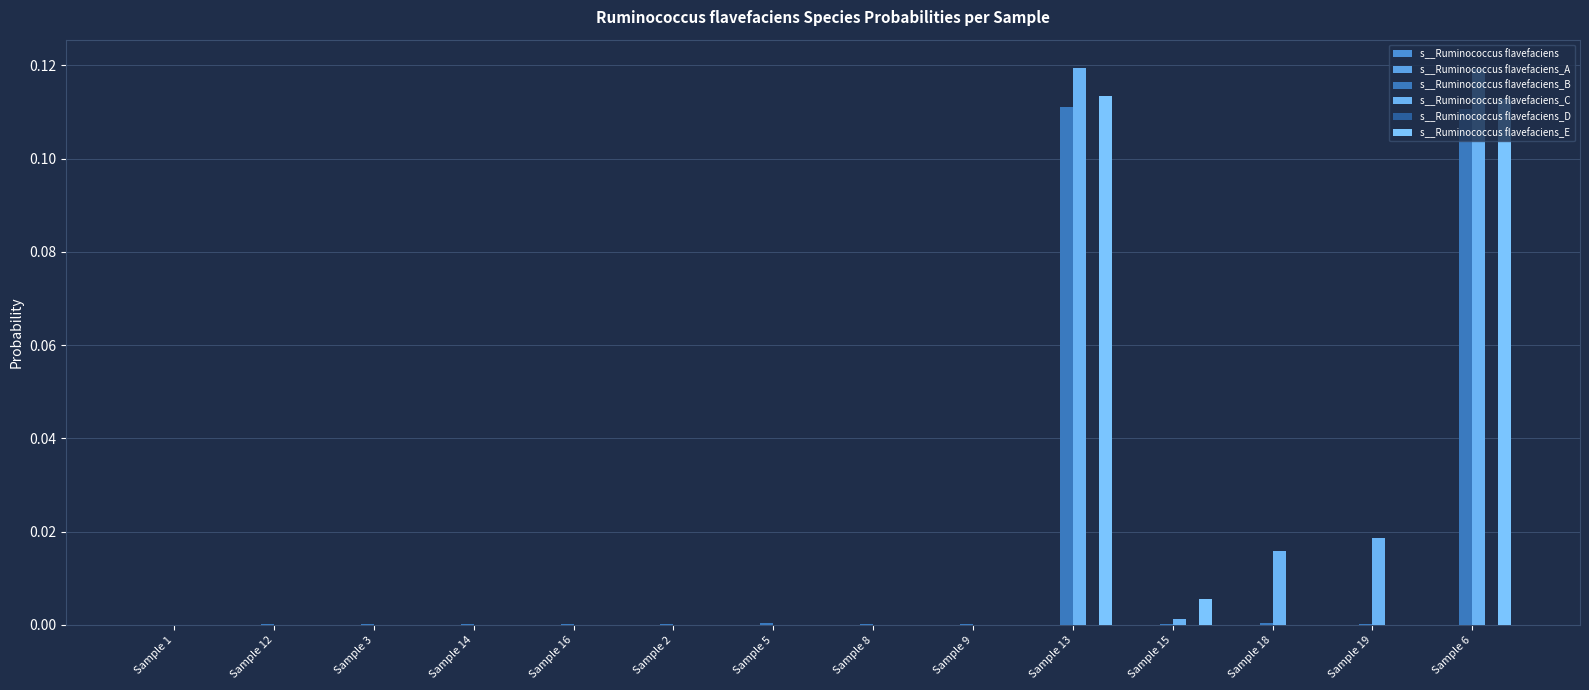

Count the number of categories in the chart.

14